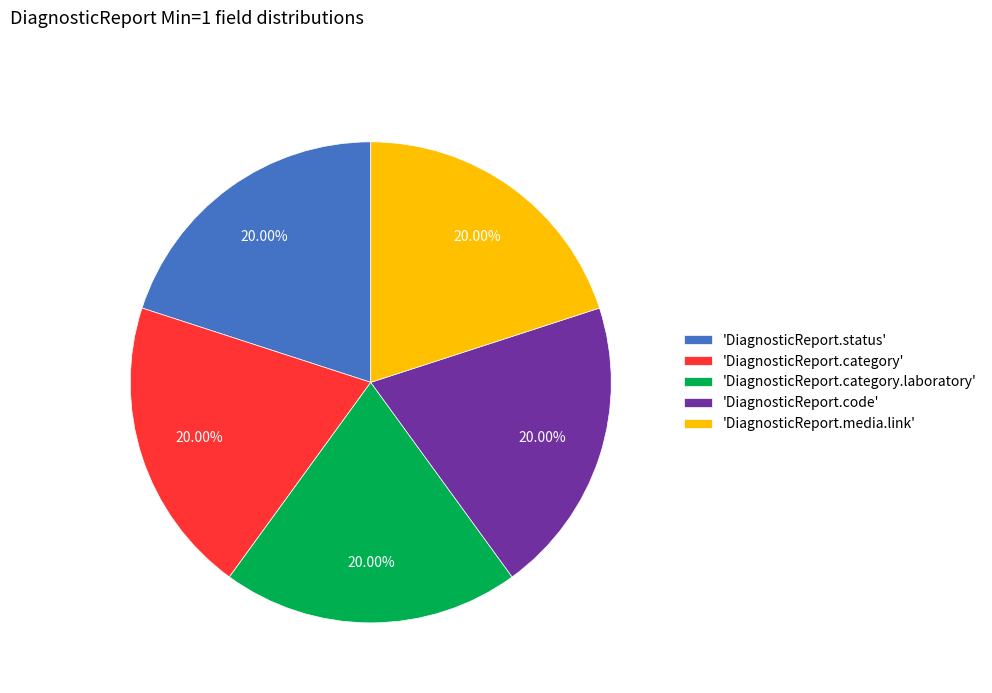

Approximately how many times larger is the value at 'DiagnosticReport.category.laboratory' compared to 'DiagnosticReport.code'?

1.0